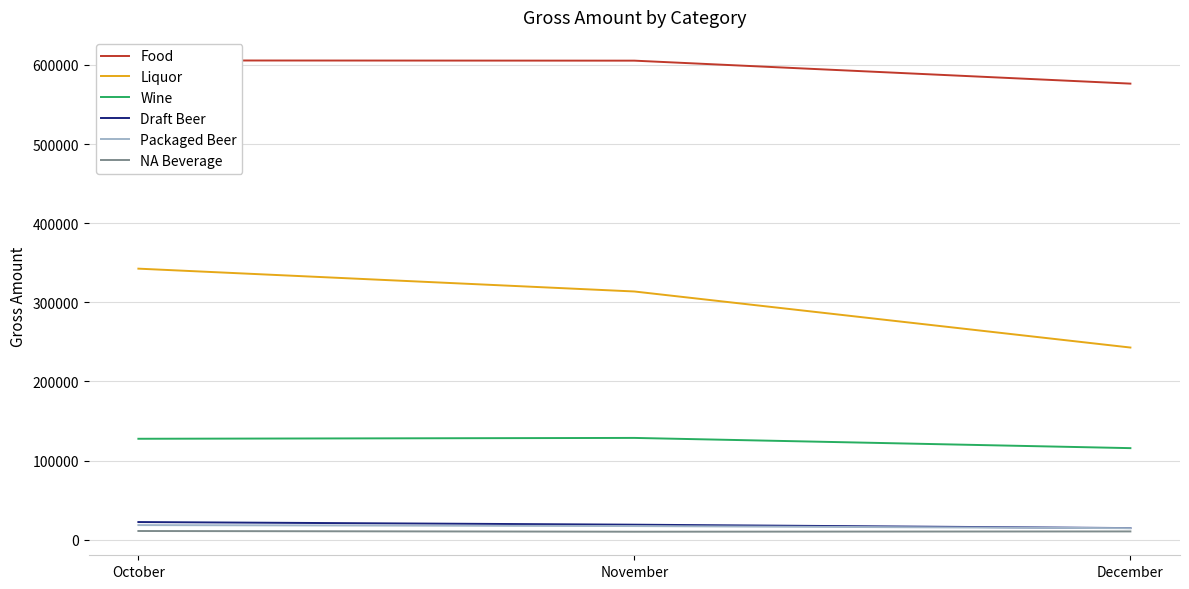

Reading left to right, extract all data points from this chart.

Food: October=605627.2	November=605369.7	December=576342.5
Liquor: October=342497.0	November=313635.8	December=242794.6
Wine: October=127494.9	November=128568.0	December=115650.8
Draft Beer: October=22236.0	November=18905.0	December=14615.0
Packaged Beer: October=18398.0	November=17159.0	December=14488.0
NA Beverage: October=10921.0	November=10023.3	December=10382.0